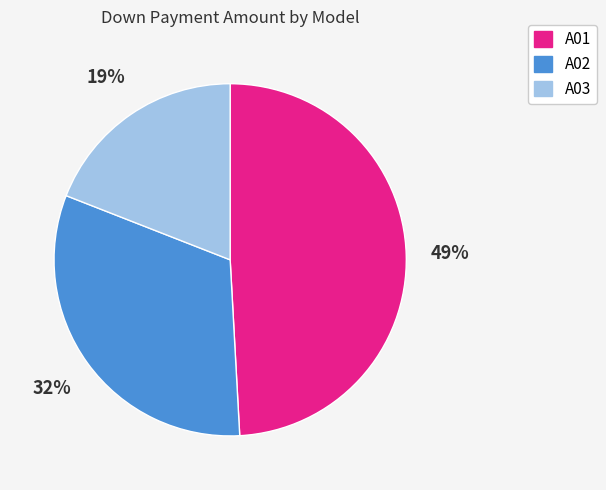

Does A02 account for over 50% of the chart?

No